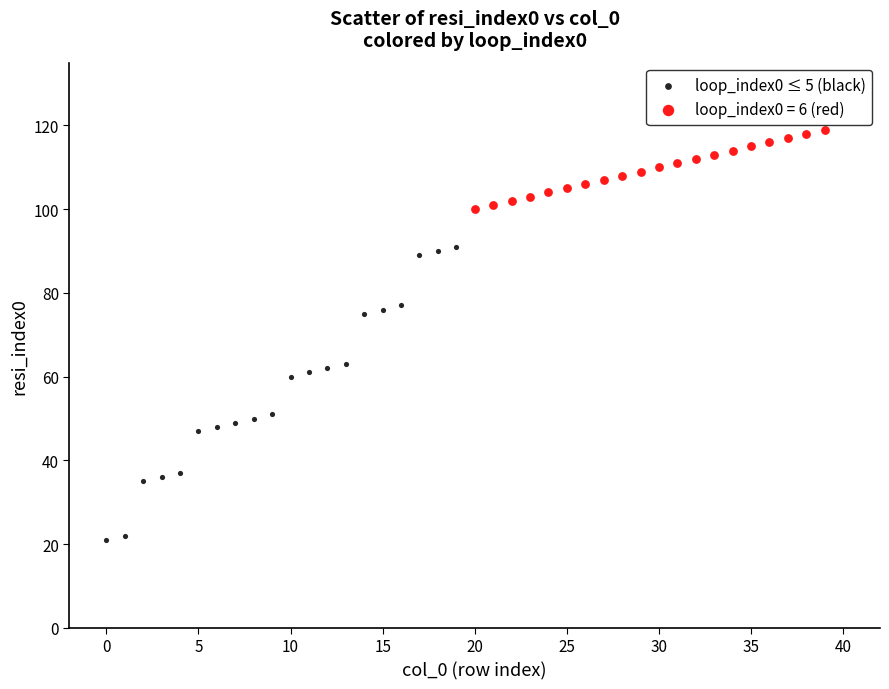

Which series contains the highest Y value?

loop_index0 = 6 (red)